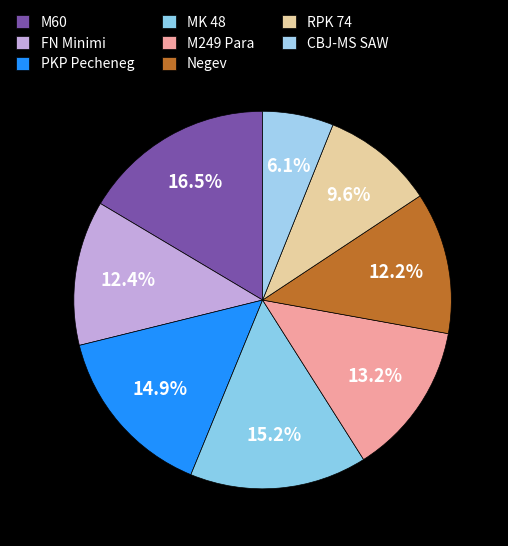

How many slices are in this pie chart?

8